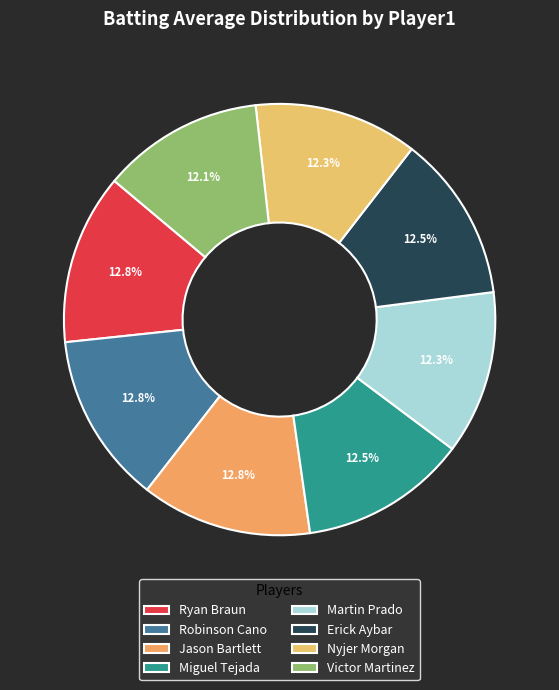

To the nearest percent, what percentage of the pie is Ryan Braun?

13%